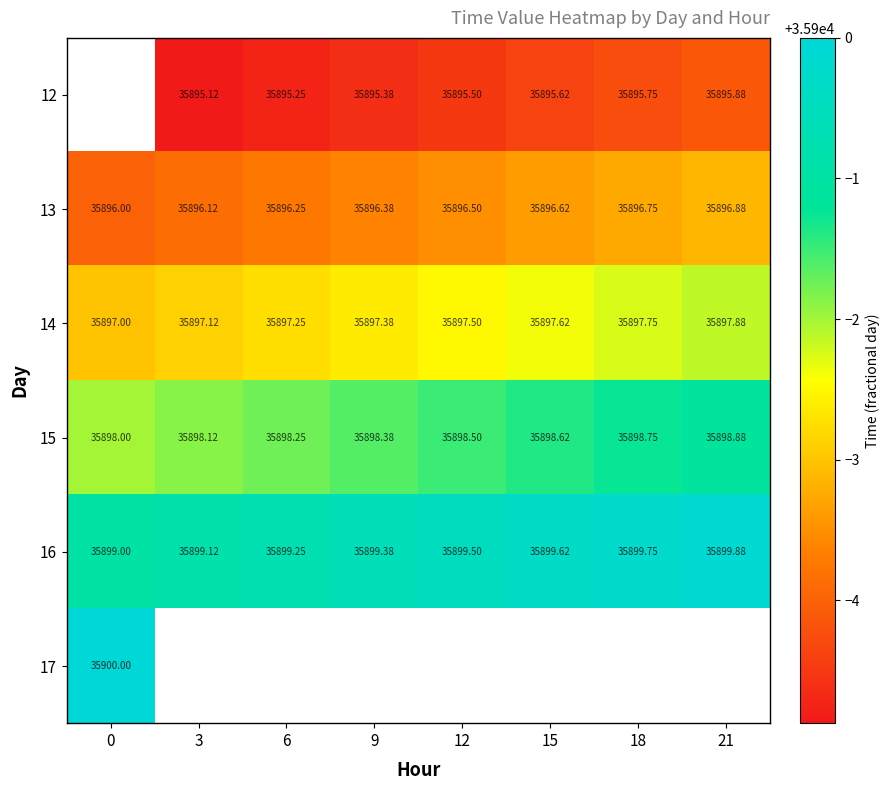

What value does the row_0 series have at 6?

35895.2